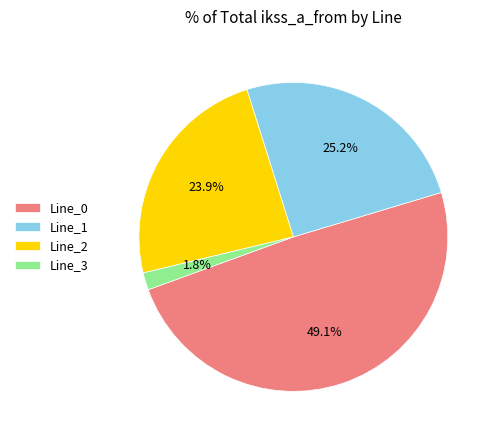

Which has a higher value, Line_3 or Line_2?

Line_2